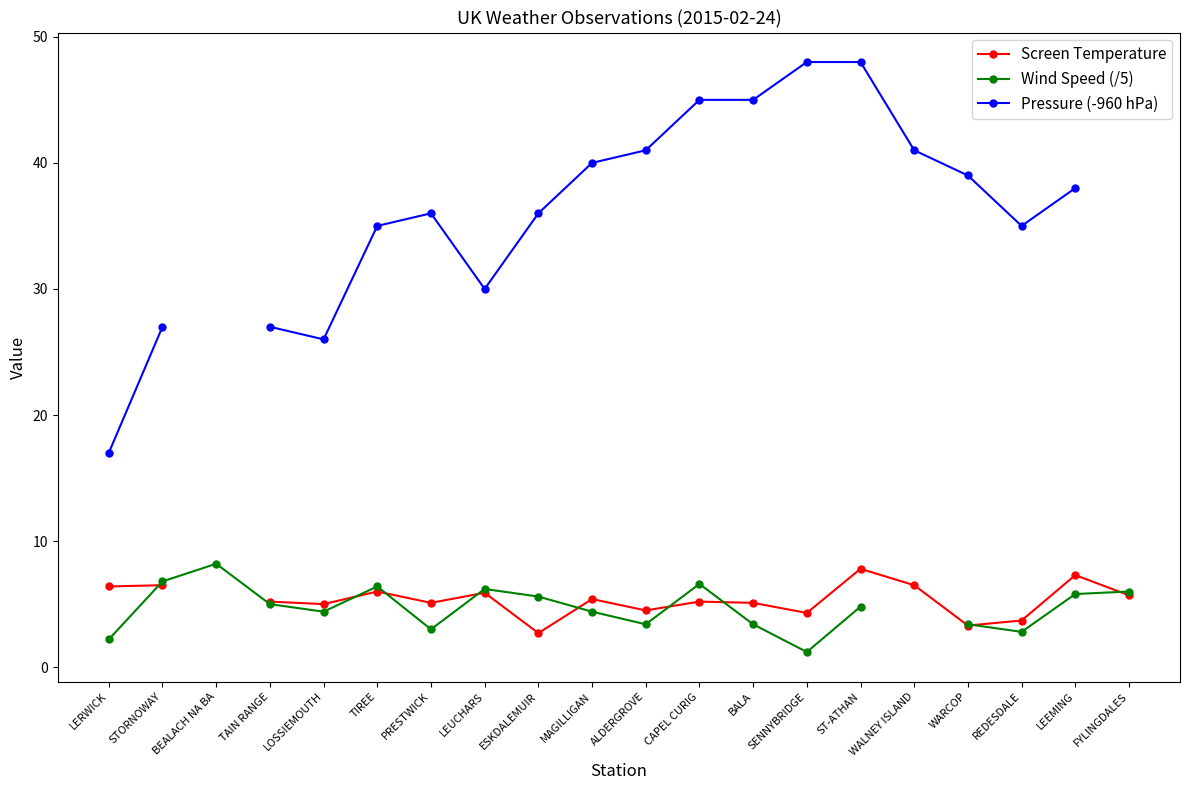

The value of Wind Speed (/5) at ESKDALEMUIR is 2.1. True or false?

False